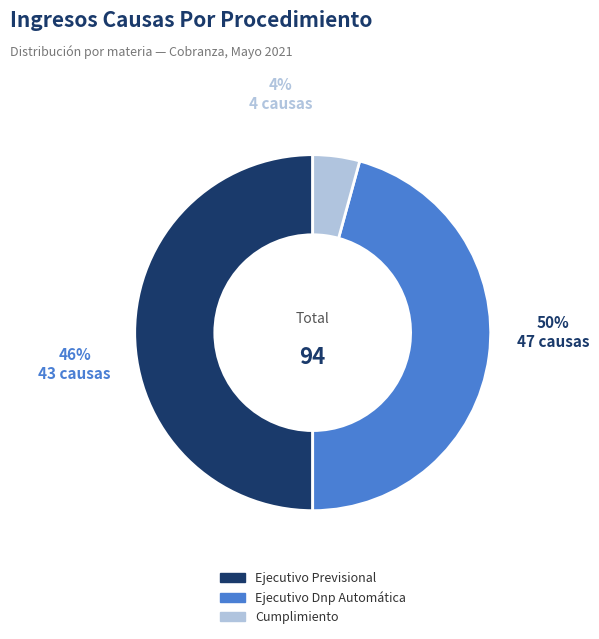

Is it true that Ejecutivo Dnp Automática is 60% of the pie?

False